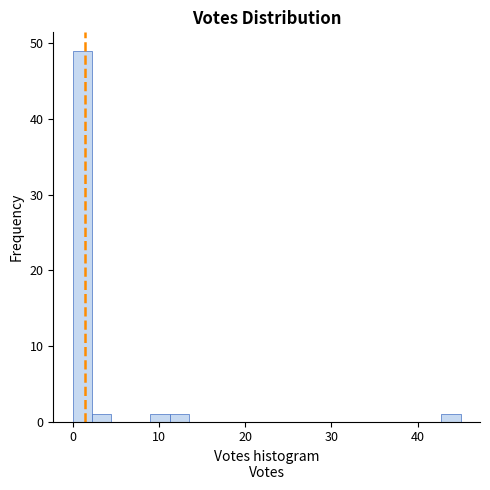

Around what value on the x-axis is the tallest bar? Give the approximate position of its centre, as read against the axis.

1